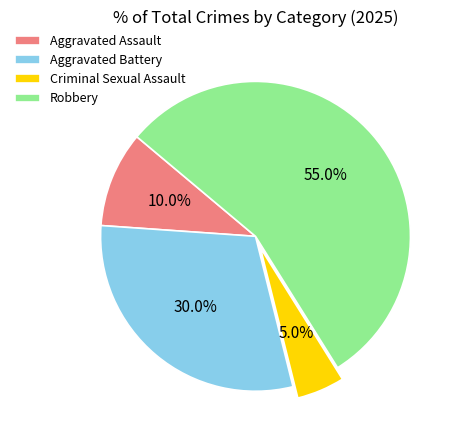

What is the ratio of the value at Criminal Sexual Assault to the value at Aggravated Battery?

0.2